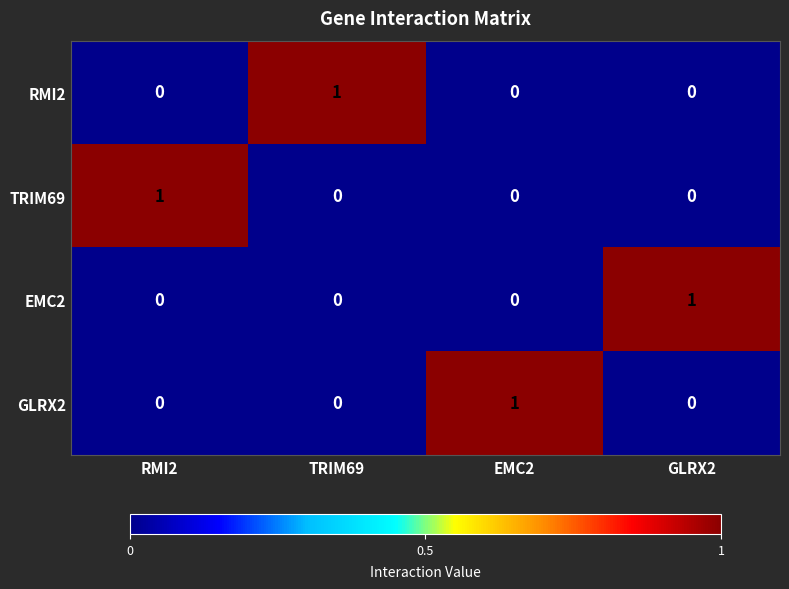

At how many categories does at least one series exceed 0?

4